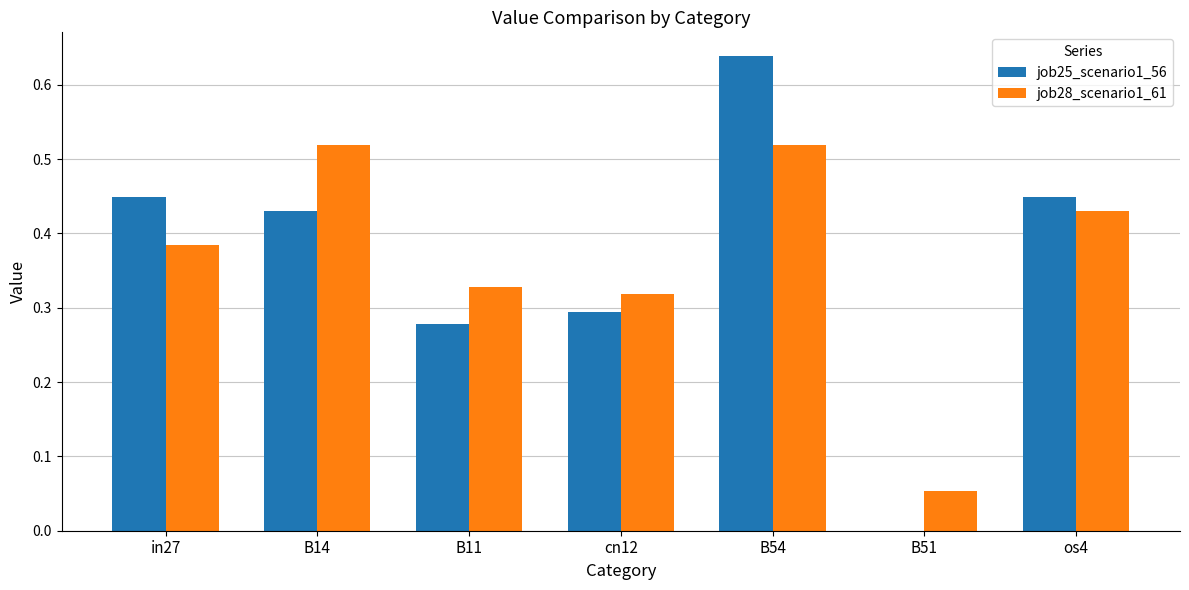

Which category has the highest value across all series?

B54